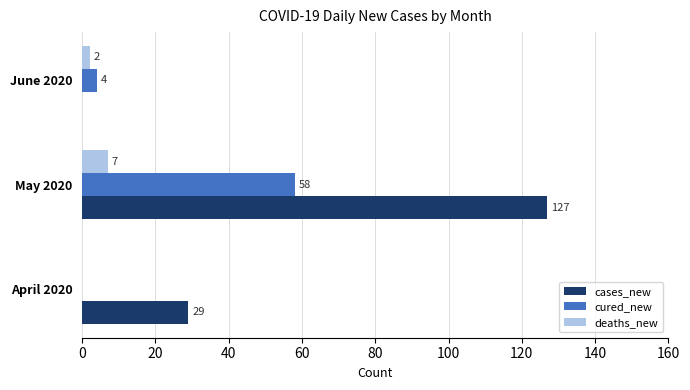

At which category does the chart reach its peak across all series?

May 2020